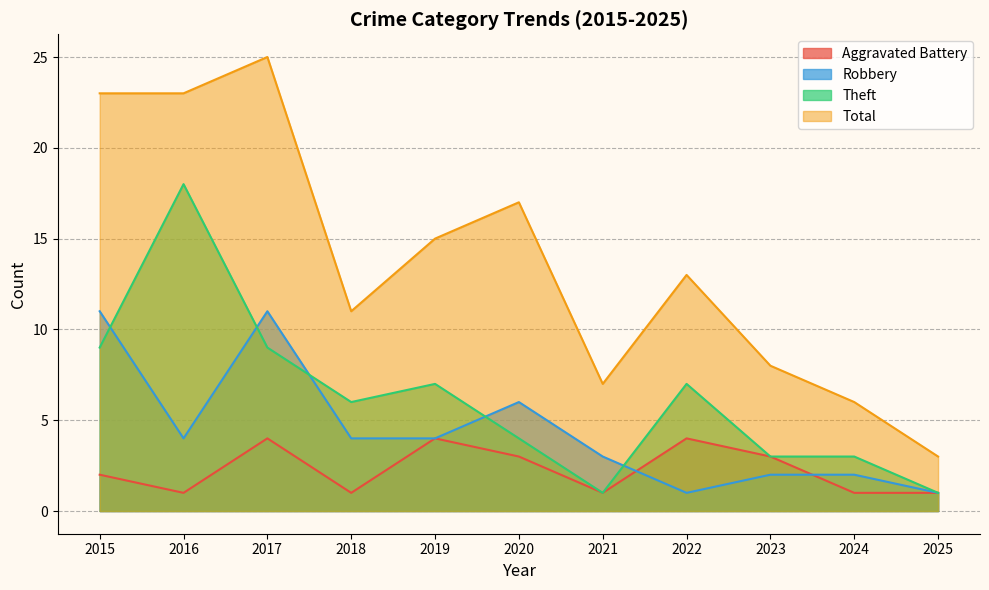

The Theft series shows 9 at 2017. True or false?

True